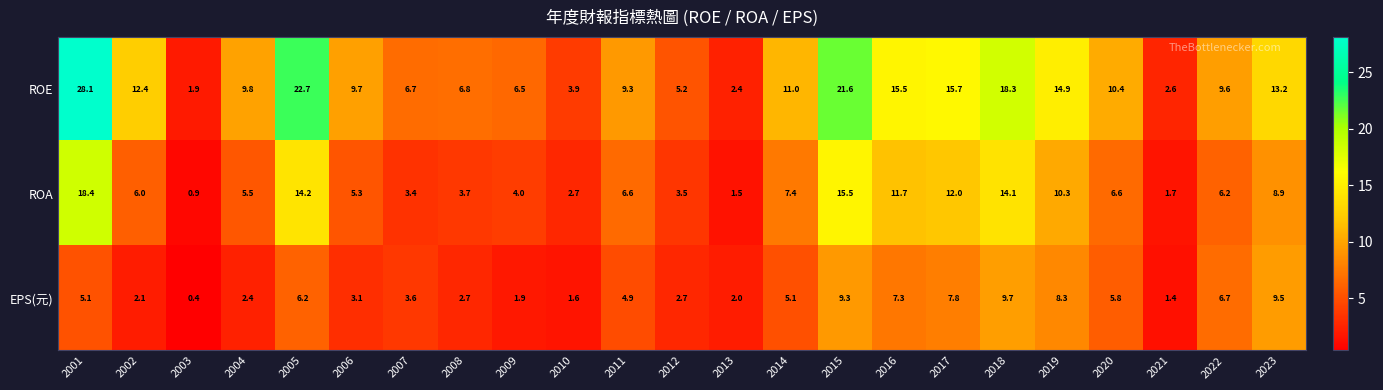

Rank the series by their maximum value, from highest to lowest.

ROE, ROA, EPS(元)